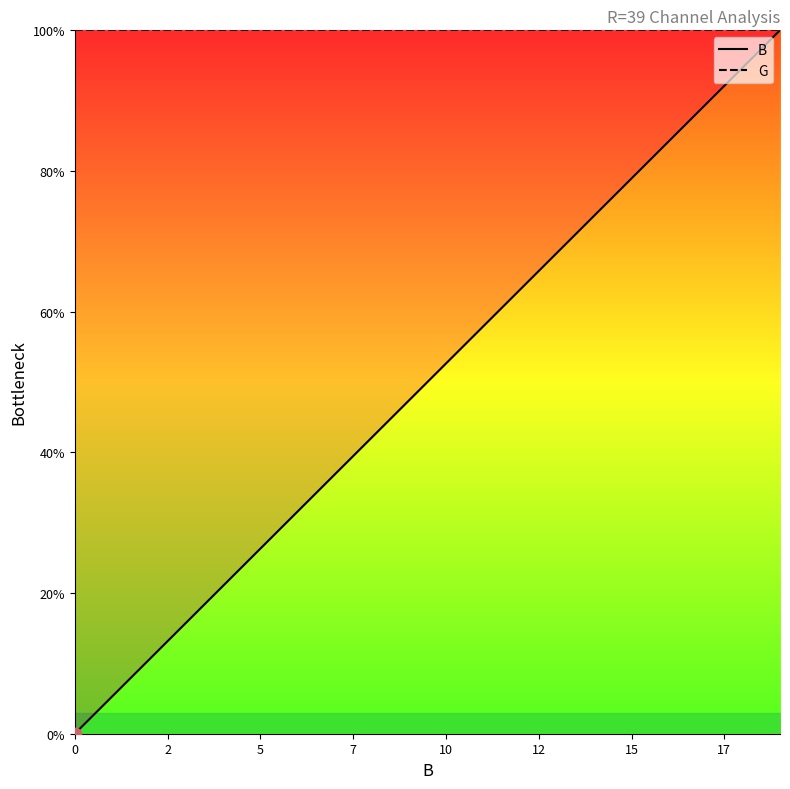

Which series contains the highest Y value?

B